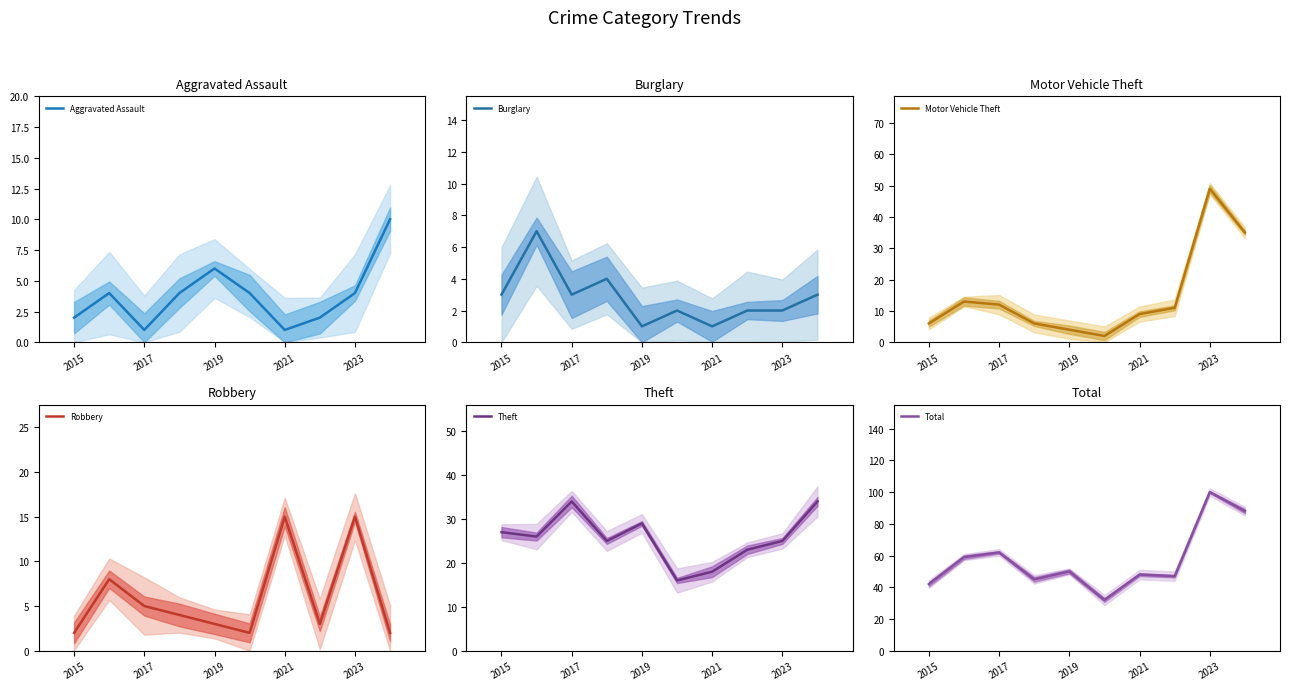

Between 2015 and 2019, which is larger?

2019